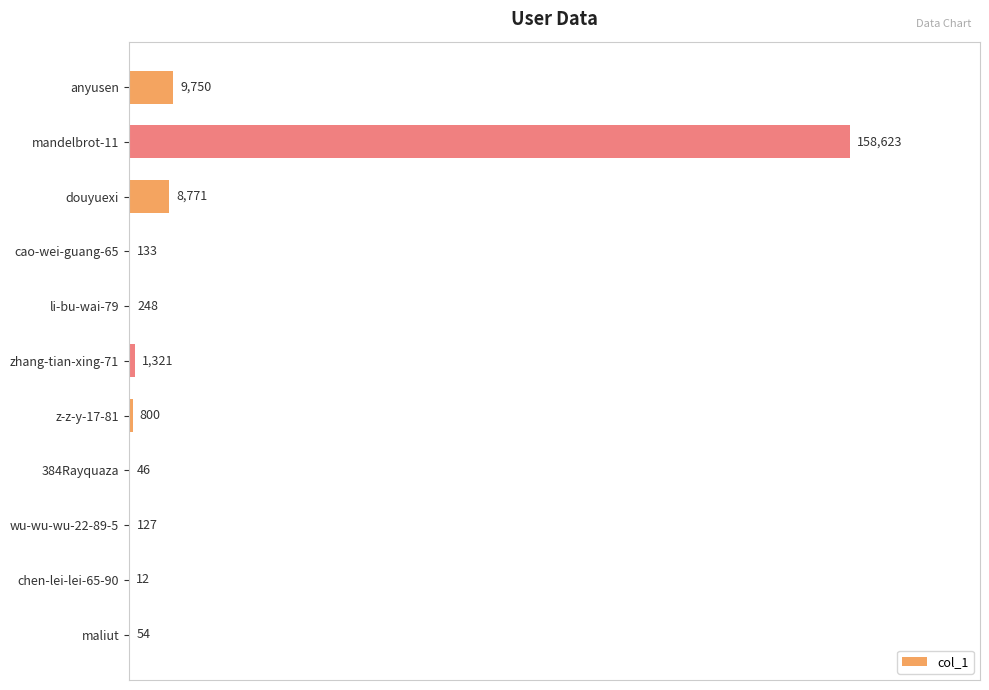

What is the sum of the values at z-z-y-17-81 and douyuexi?

9571